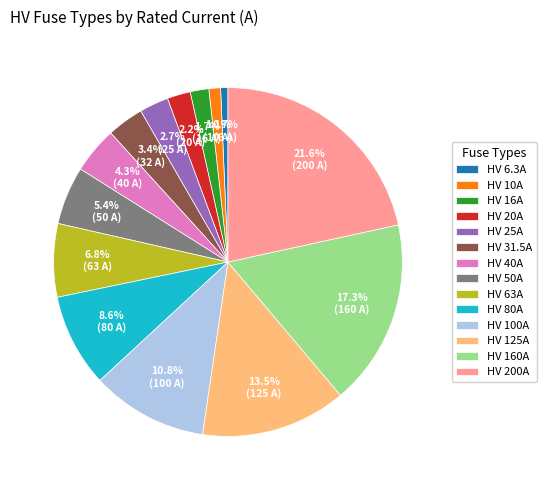

Count the number of slices in the pie.

14